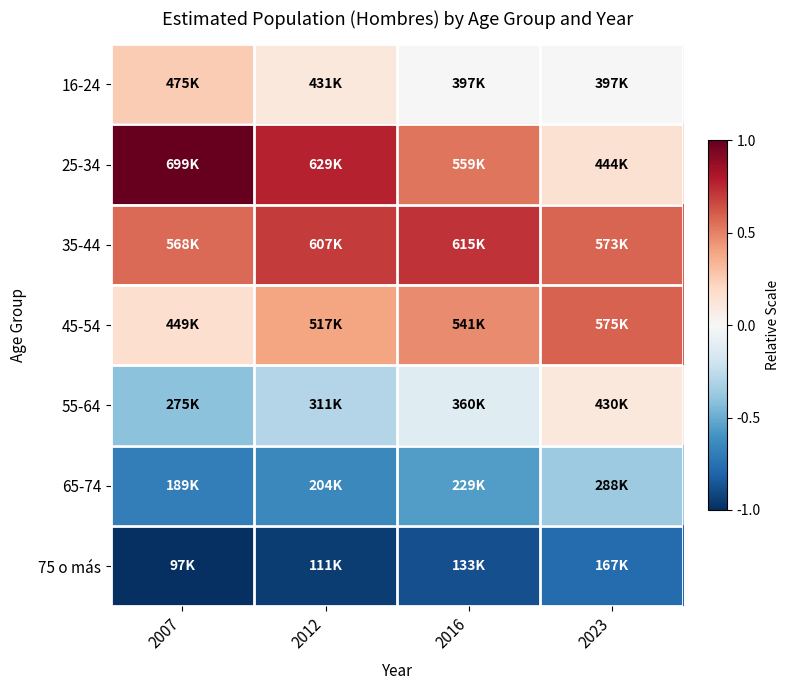

List the series in order of their peak value, lowest first.

75 o más, 65-74, 55-64, 16-24, 45-54, 35-44, 25-34